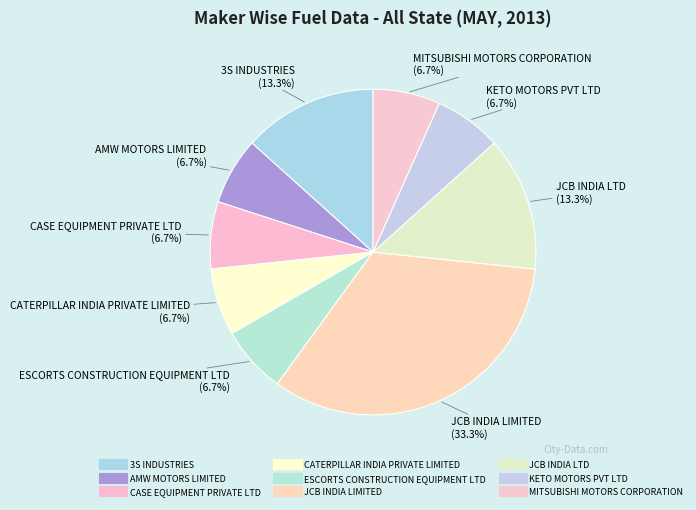

To the nearest percent, what is the difference between the largest and smallest slice percentages?

27%